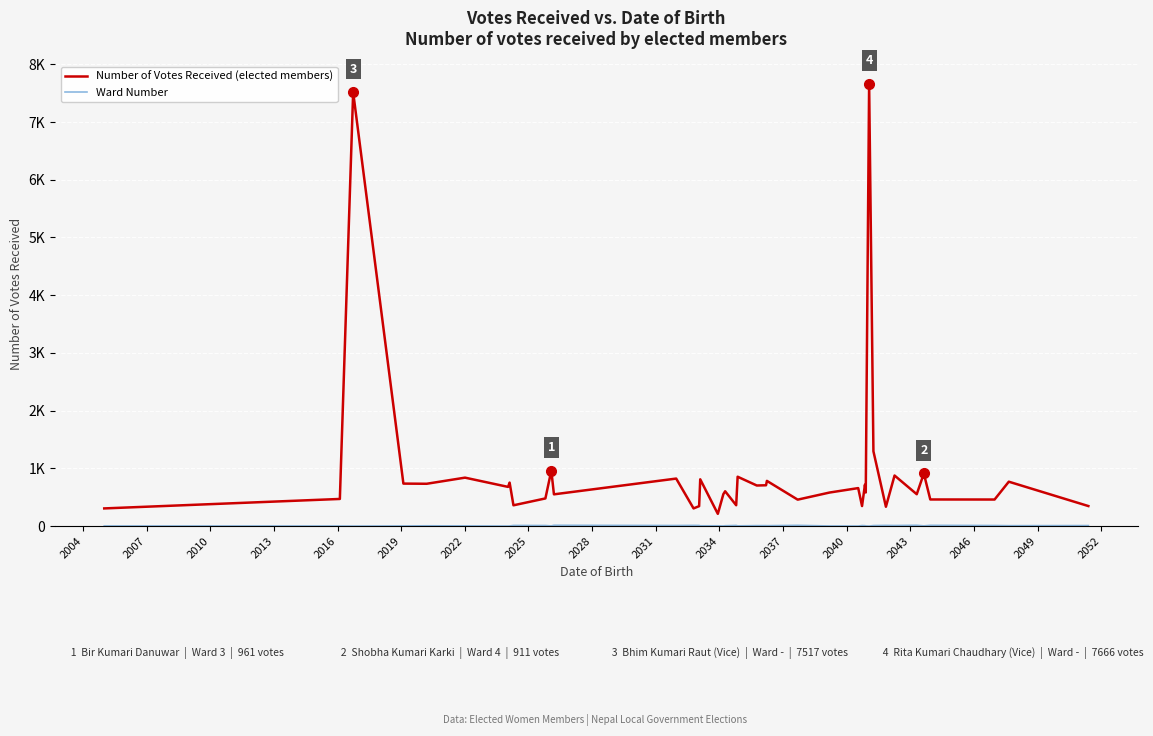

At how many categories does at least one series exceed 6931?

2